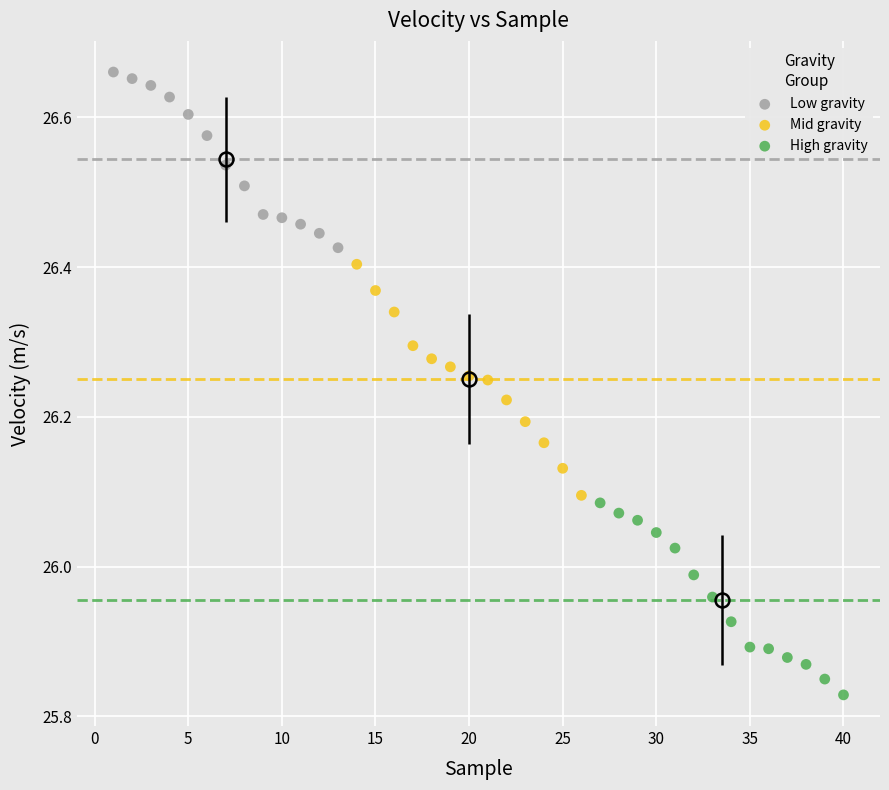

Which series reaches the maximum Y coordinate?

Low gravity